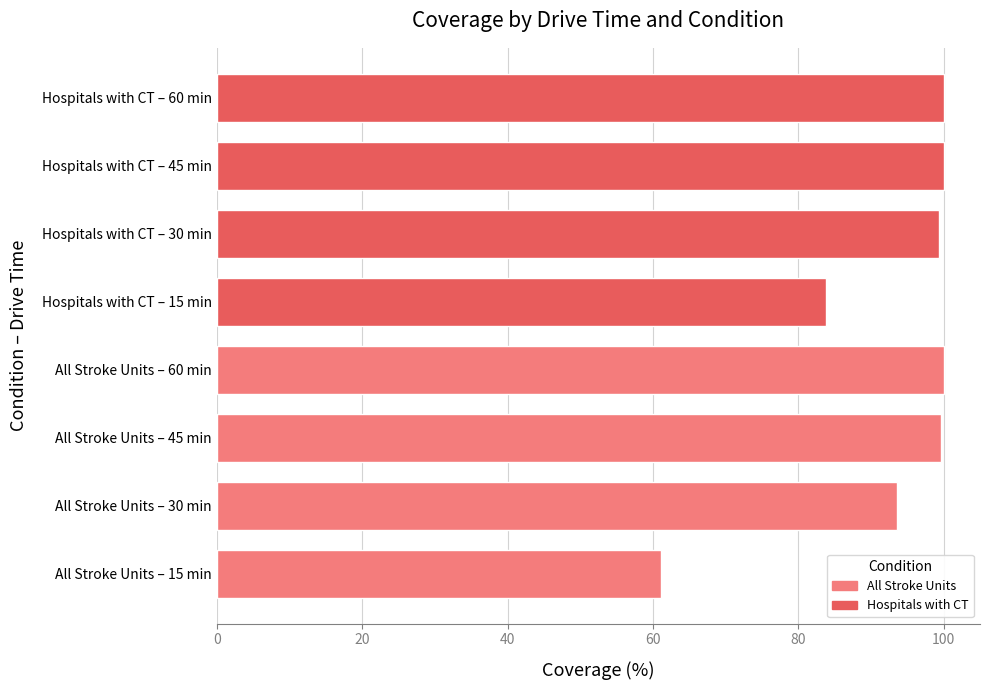

What is the sum of all All Stroke Units values?

354.3